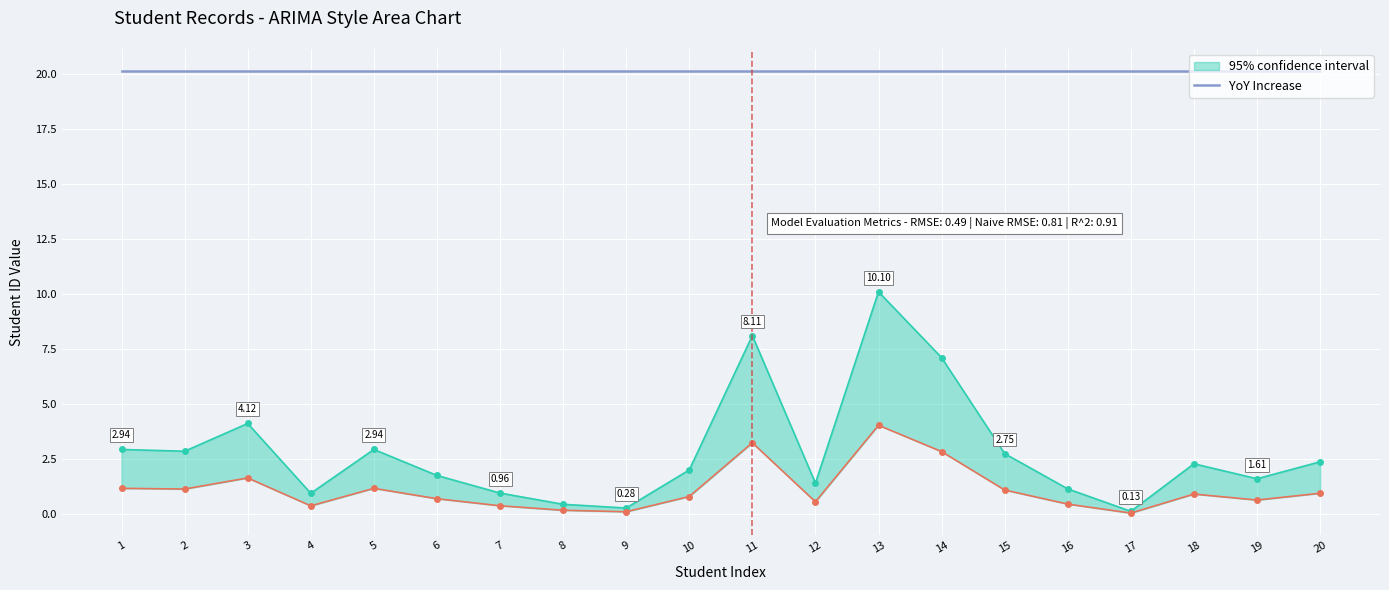

True or false: YoY Increase has a value of 27.6 at 13.

False